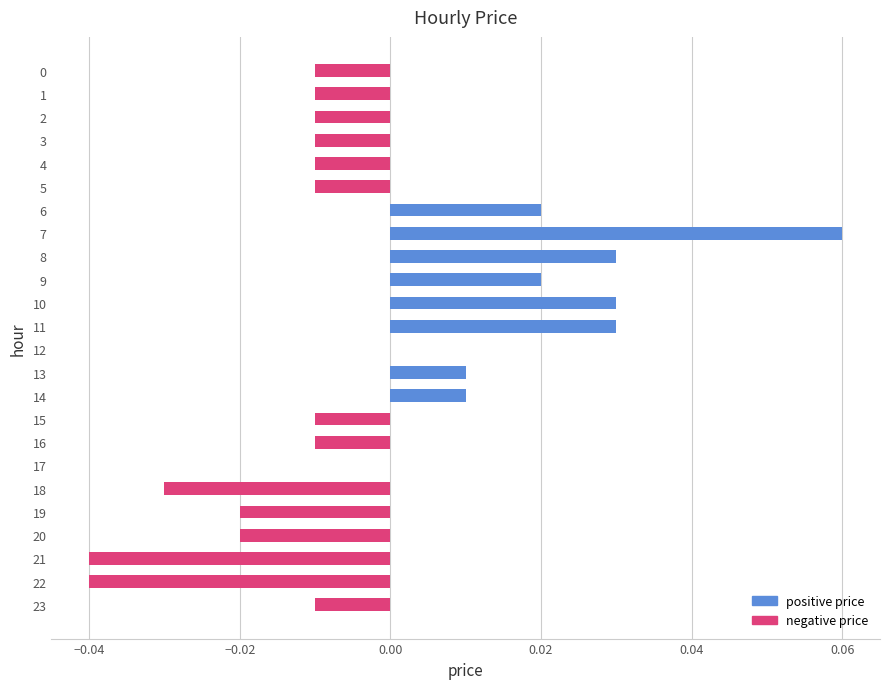

At which category does the chart reach its peak across all series?

7